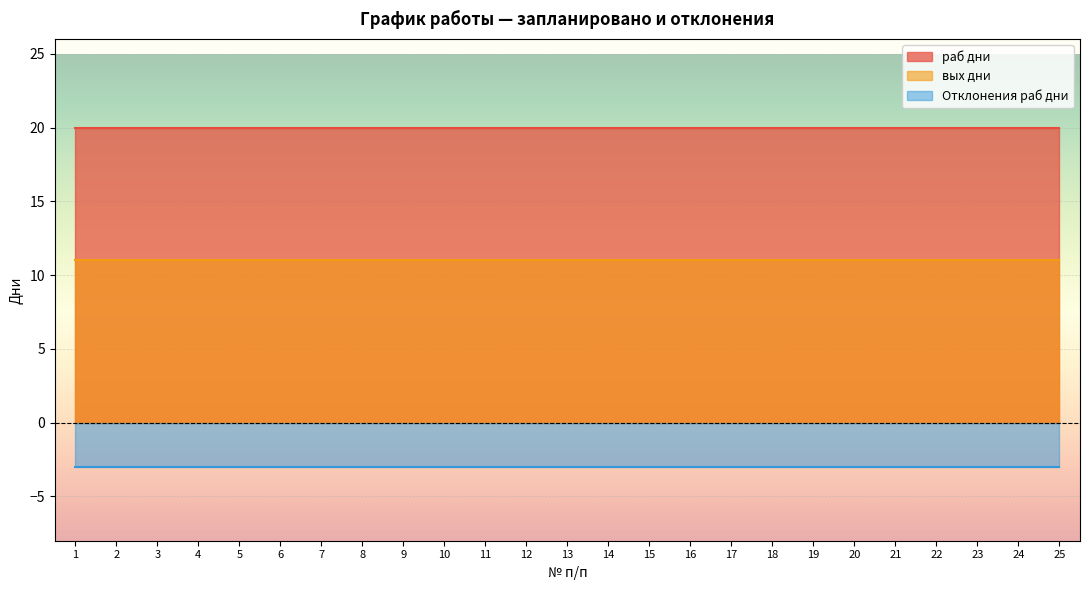

At which category is the sum across all series the highest?

1